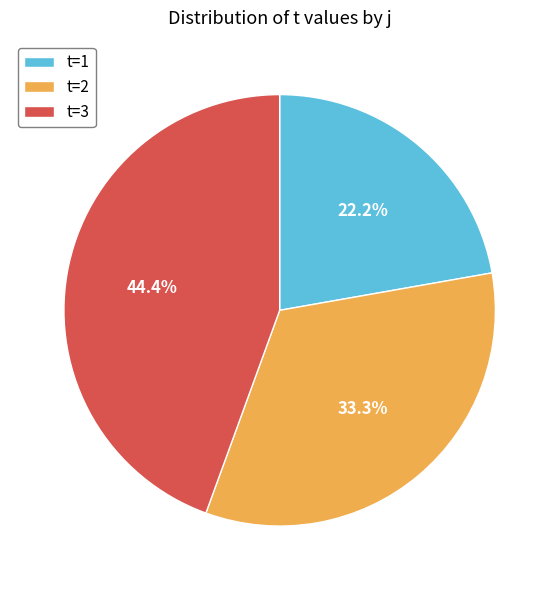

What is the ratio of the value at t=2 to the value at t=3?

0.8